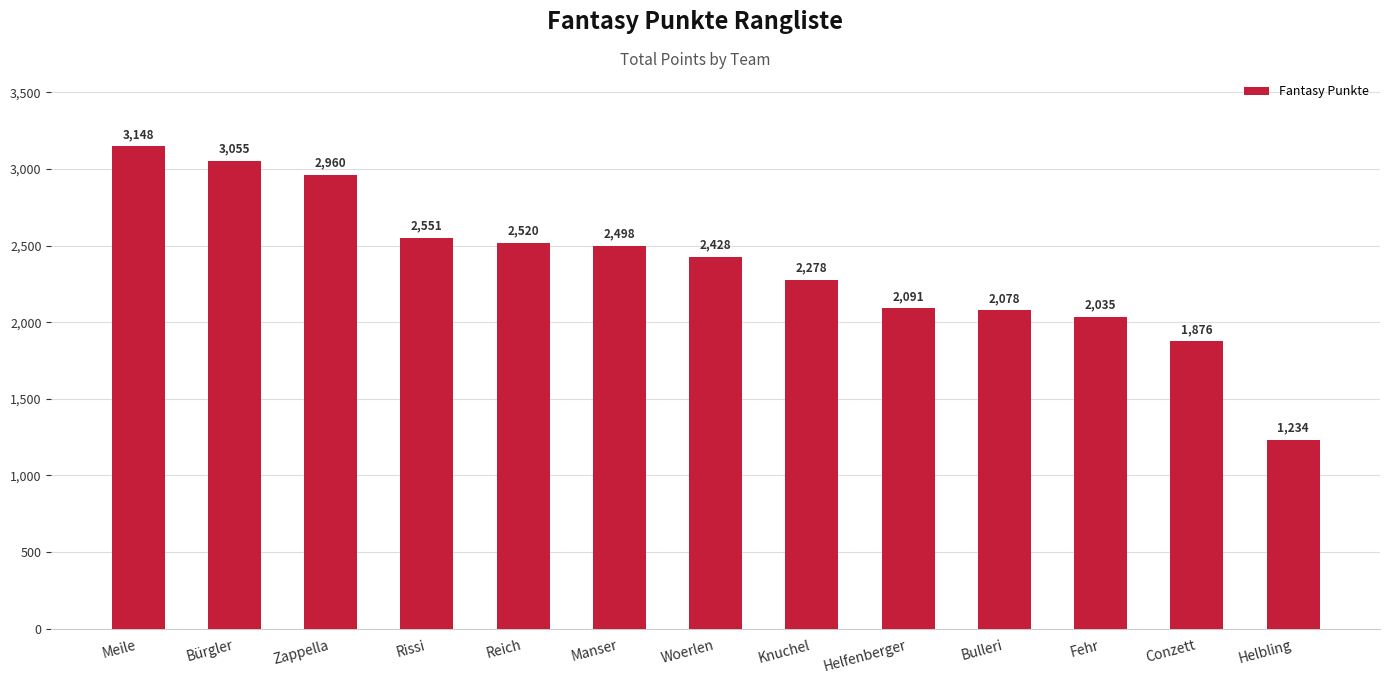

What is the difference between the maximum and second lowest values?

1272